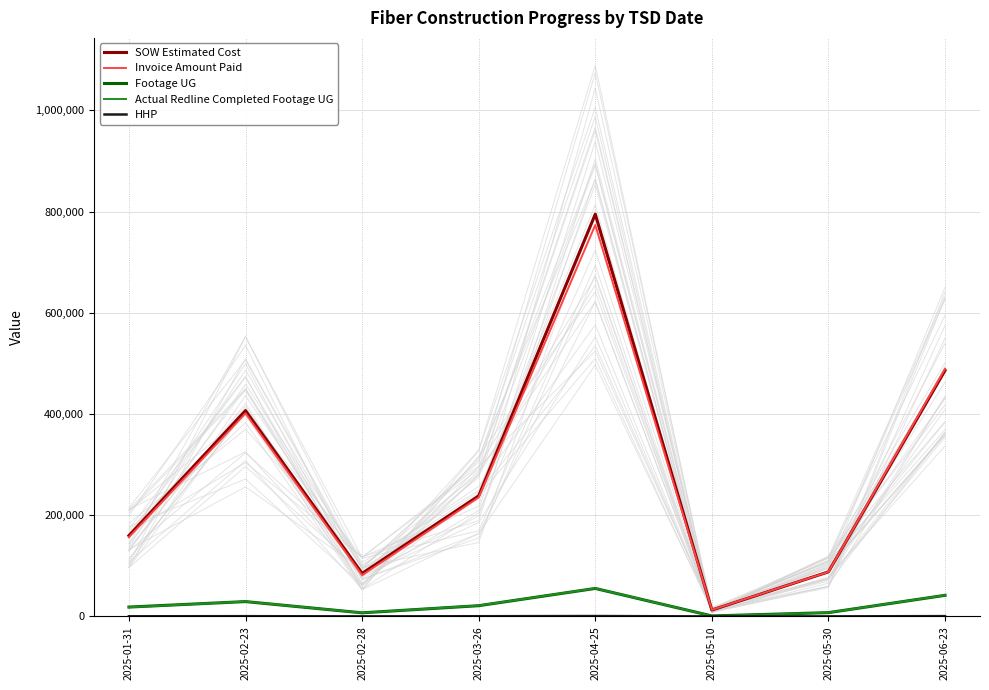

In Footage UG, how many points are lower than both neighbors (excluding endpoints)?

2